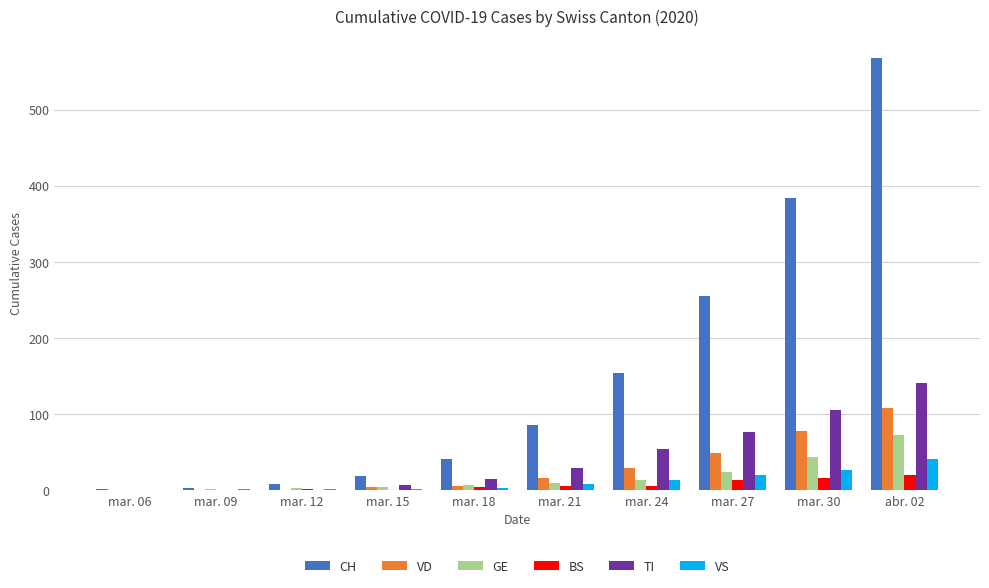

At which label is CH closest to 284?

mar. 27